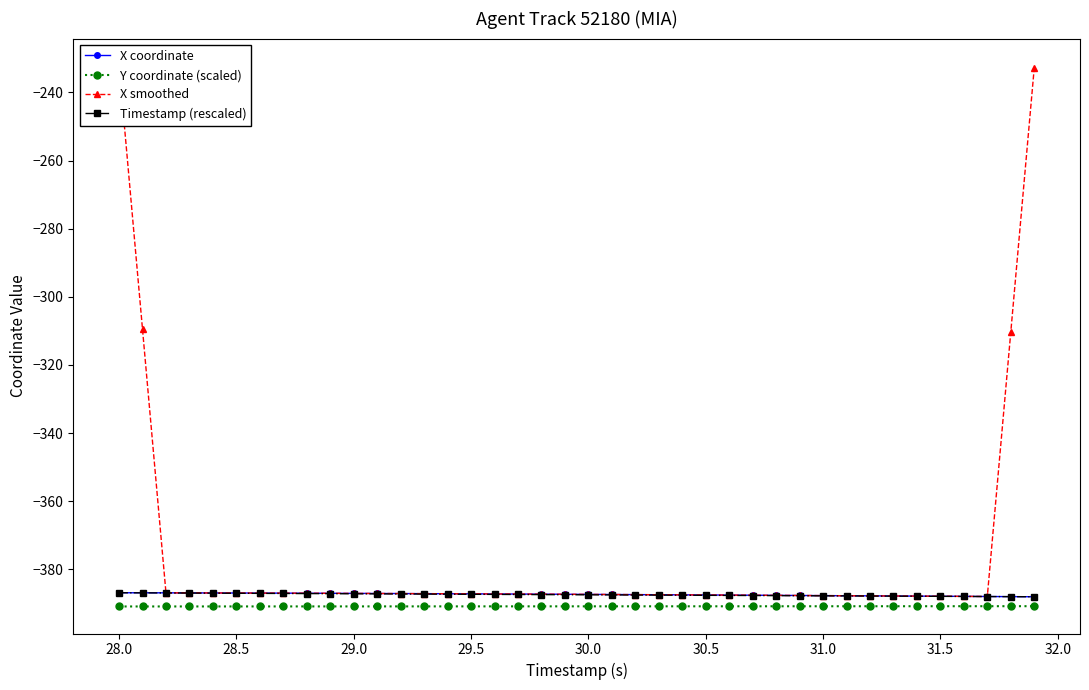

At how many categories does at least one series exceed -380?

4